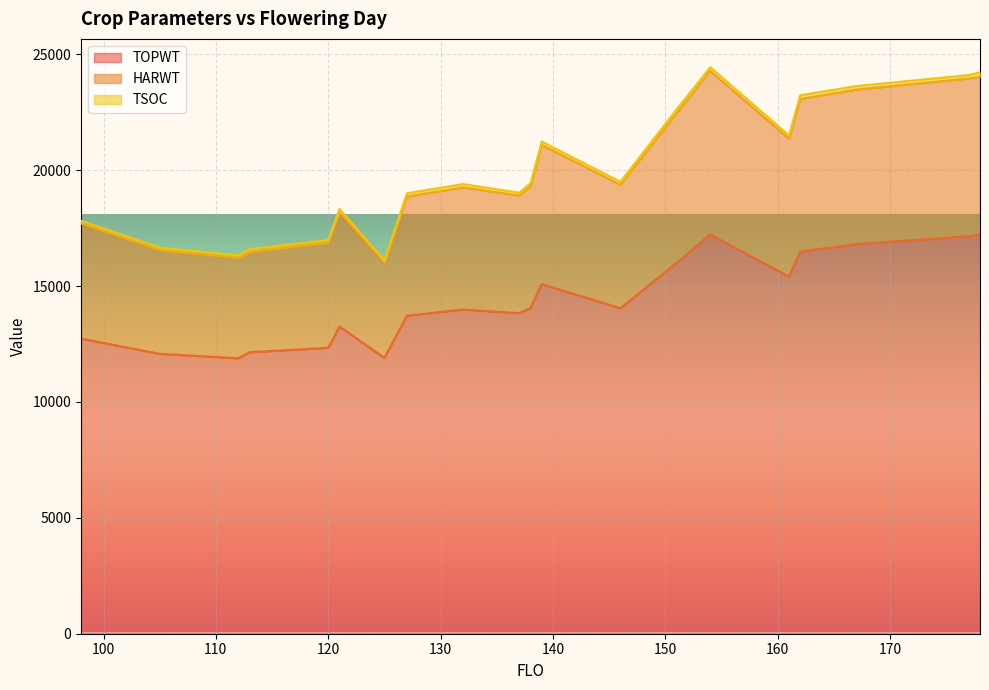

What is the maximum value for HARWT?

24290